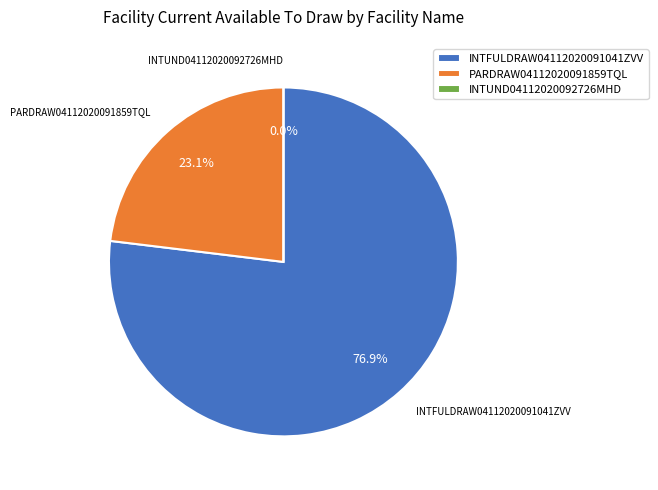

What is the total percentage of INTUND04112020092726MHD and INTFULDRAW04112020091041ZVV?

76.9%